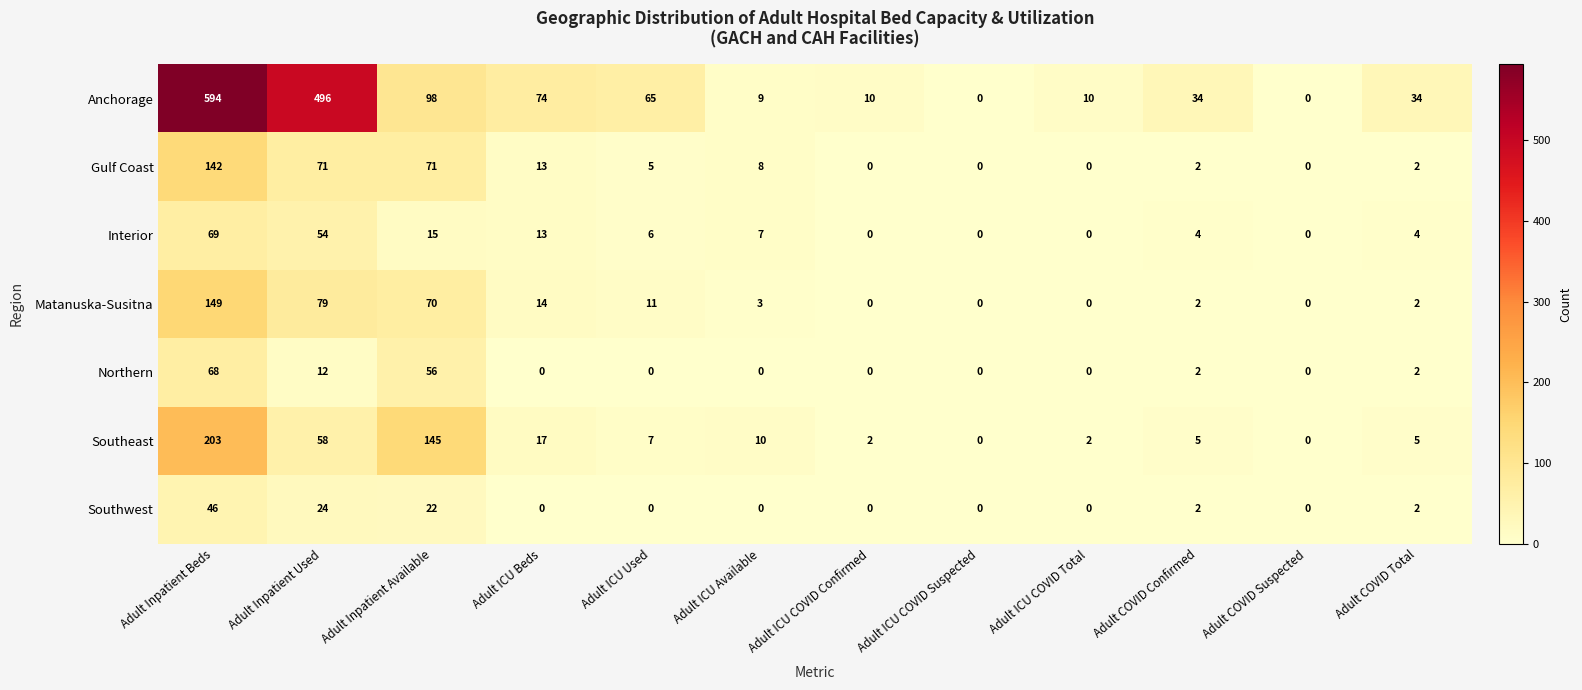

Is it true that Southeast equals 4 at Adult ICU Used?

False